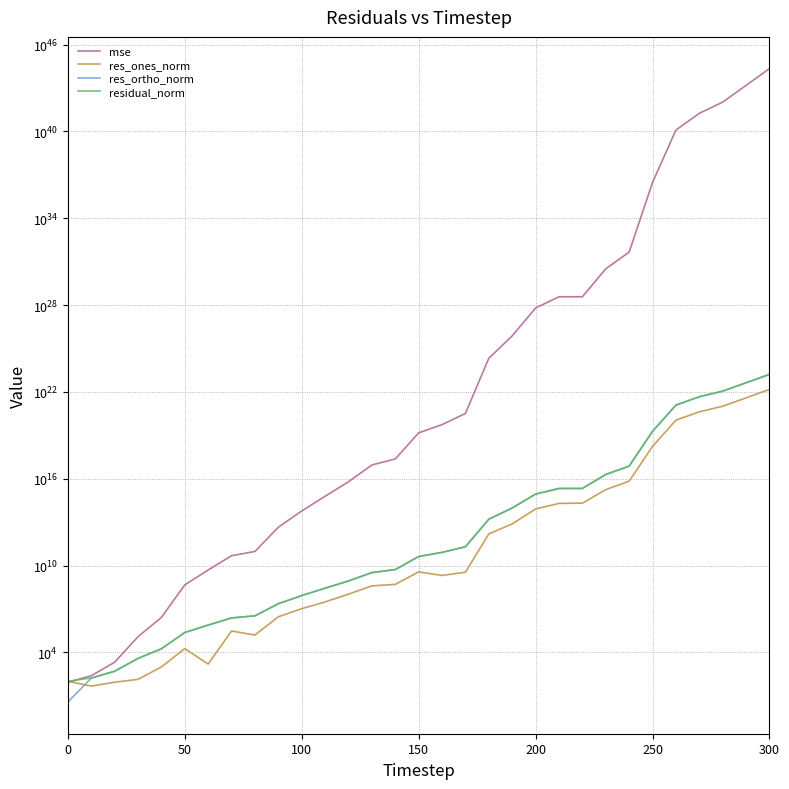

At how many categories does at least one series exceed 189155834981723246453094722369400862486298624?

1